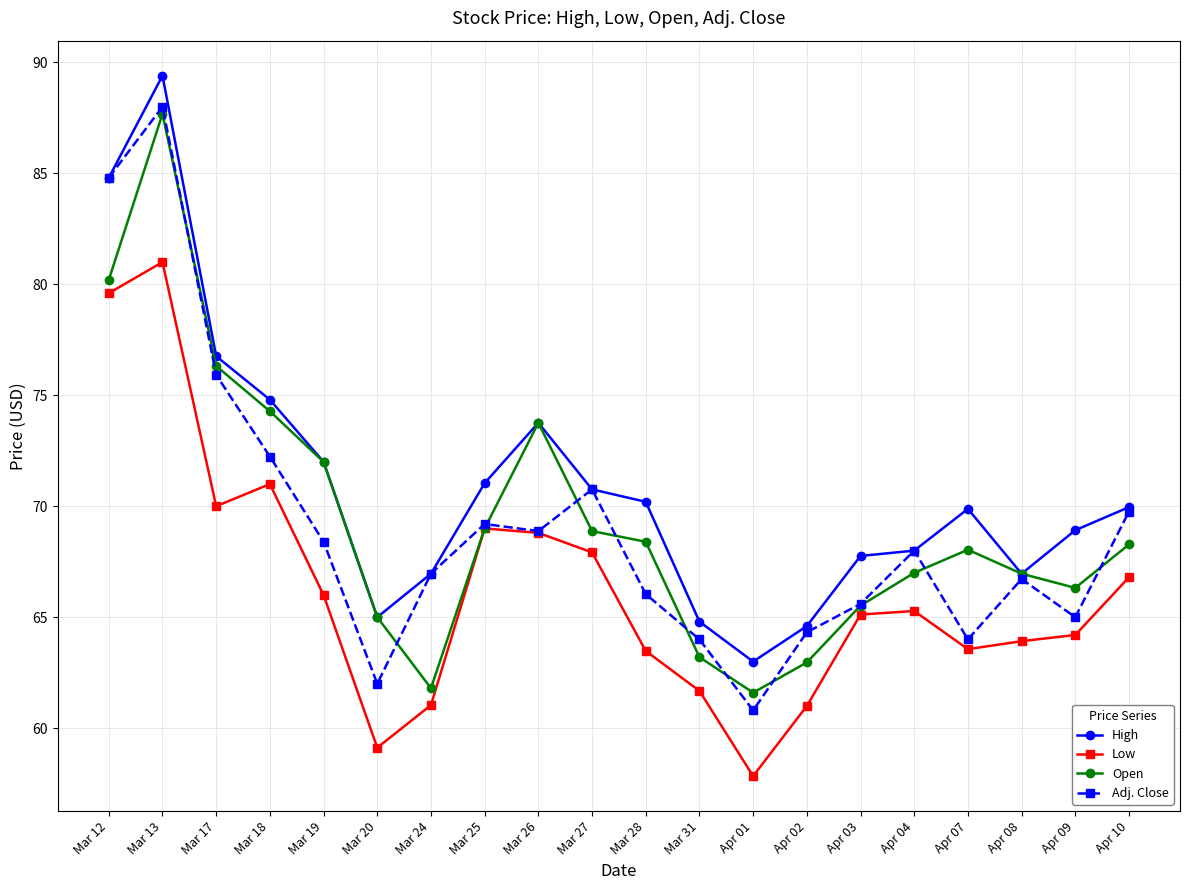

Which series has the largest total across all categories?

High